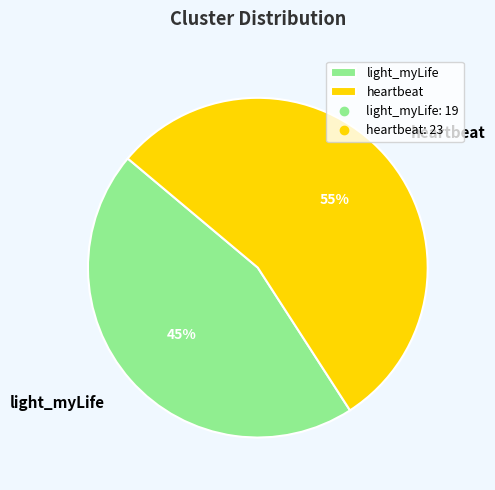

How many segments does this pie chart have?

2